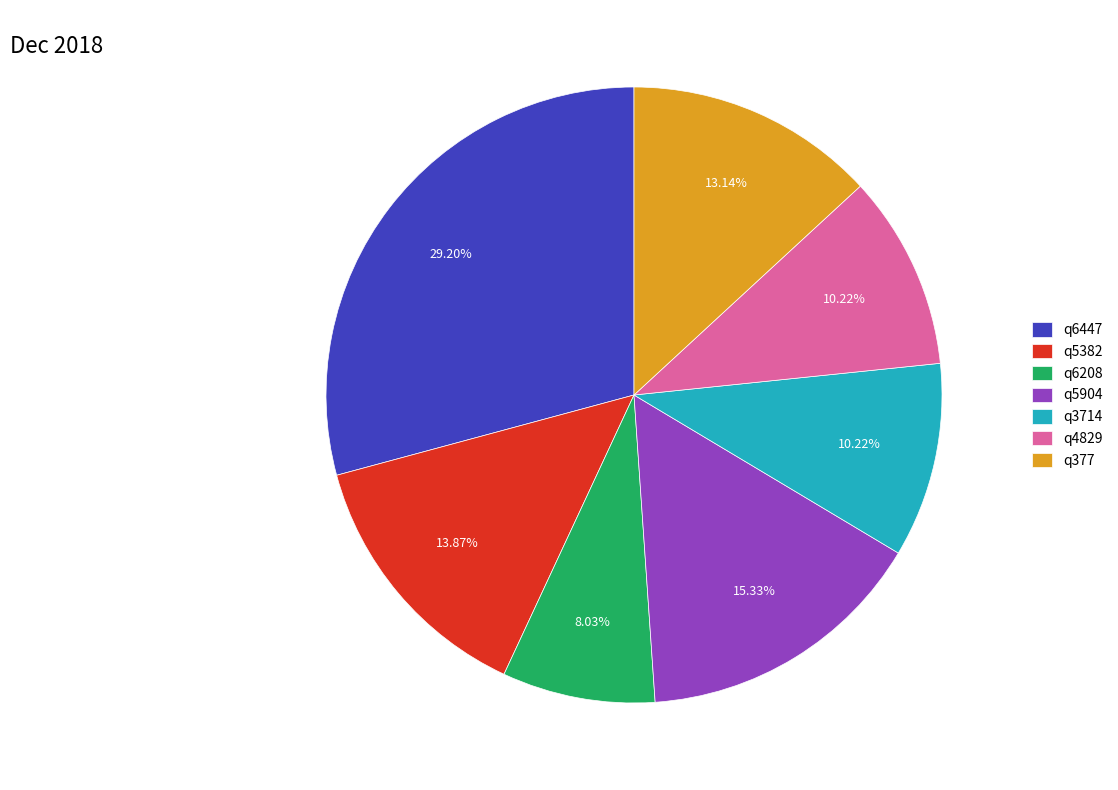

Which category has the biggest portion of the pie?

q6447